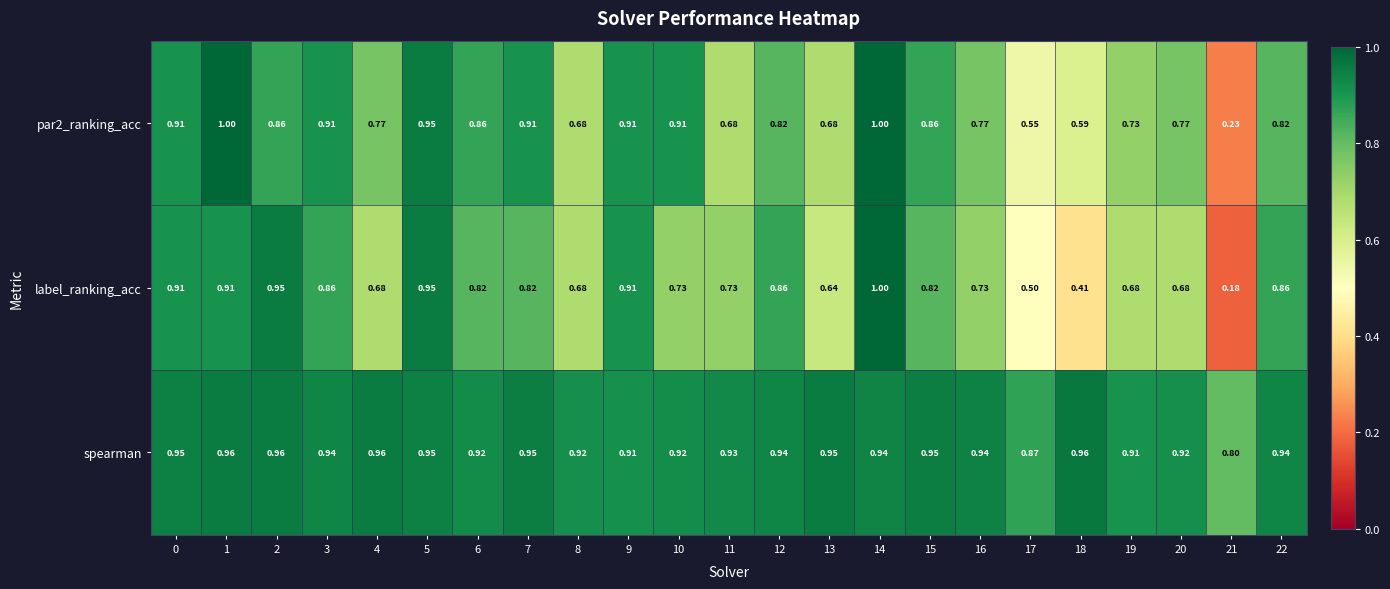

Which series has the largest range (max minus min)?

label_ranking_acc